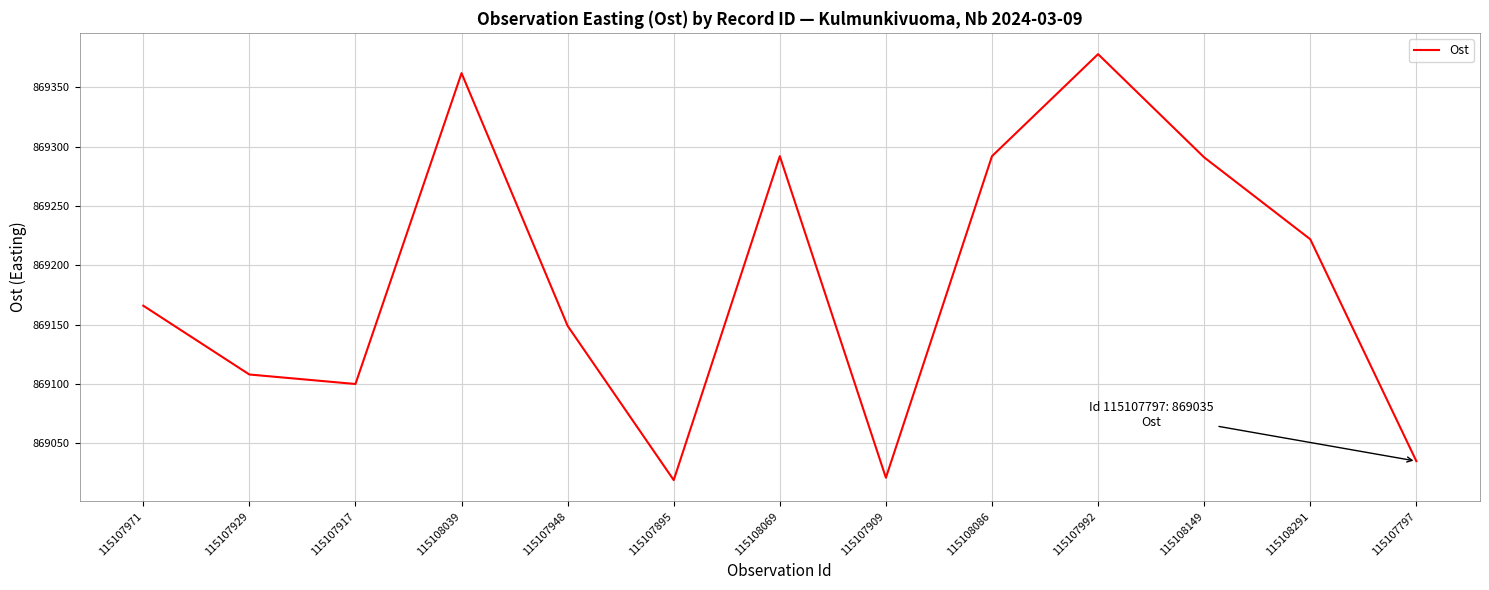

Read the value at 115108039.

869362